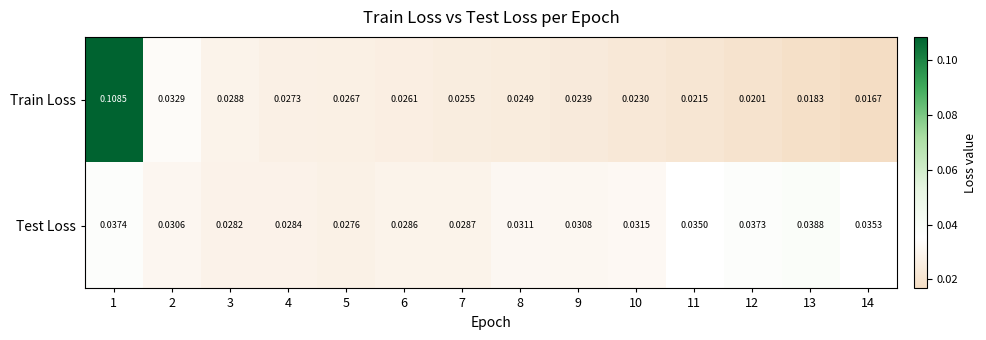

List the series in order of their peak value, lowest first.

Test Loss, Train Loss